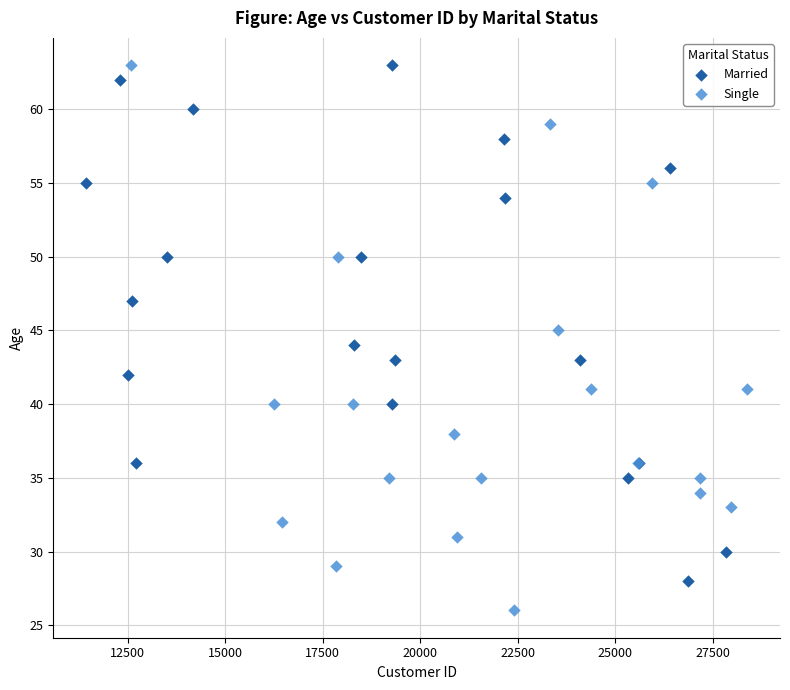

Which series reaches the minimum Y coordinate?

Single